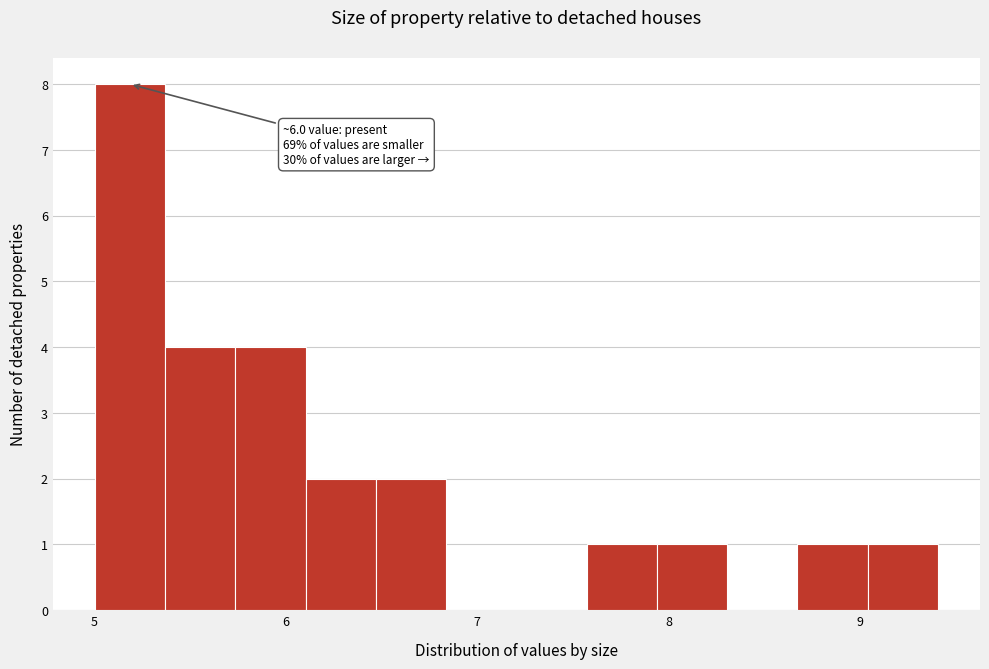

Around what value on the x-axis is the tallest bar? Give the approximate position of its centre, as read against the axis.

5.2